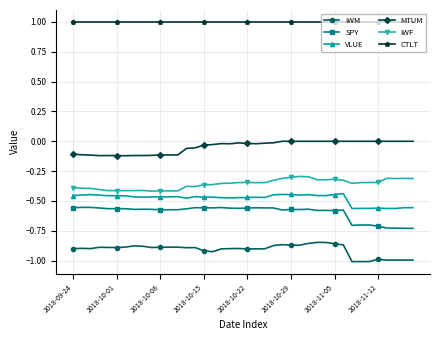

True or false: MTUM and IWM intersect in this chart.

False